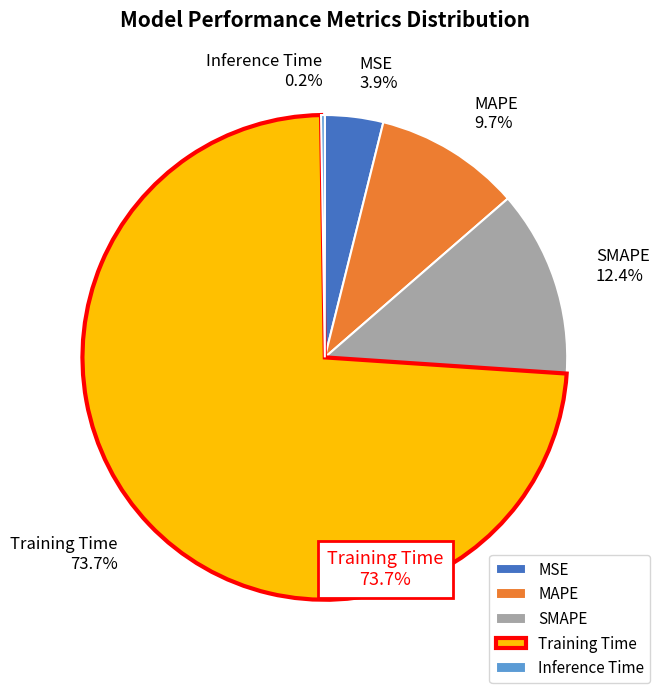

What portion of the pie excludes SMAPE?

87.6%